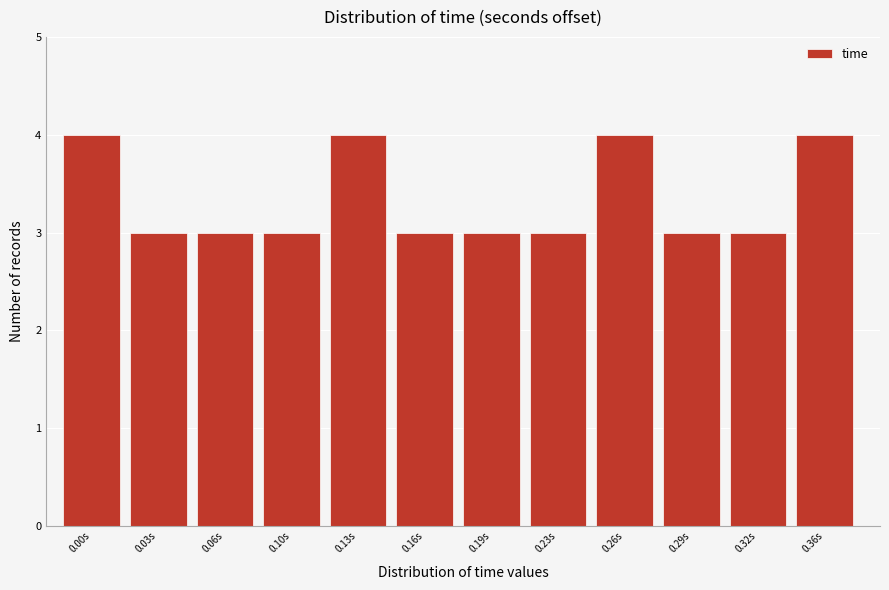

Reading left to right, list all the values displayed in this chart.

0.00s=4	0.03s=3	0.06s=3	0.10s=3	0.13s=4	0.16s=3	0.19s=3	0.23s=3	0.26s=4	0.29s=3	0.32s=3	0.36s=4